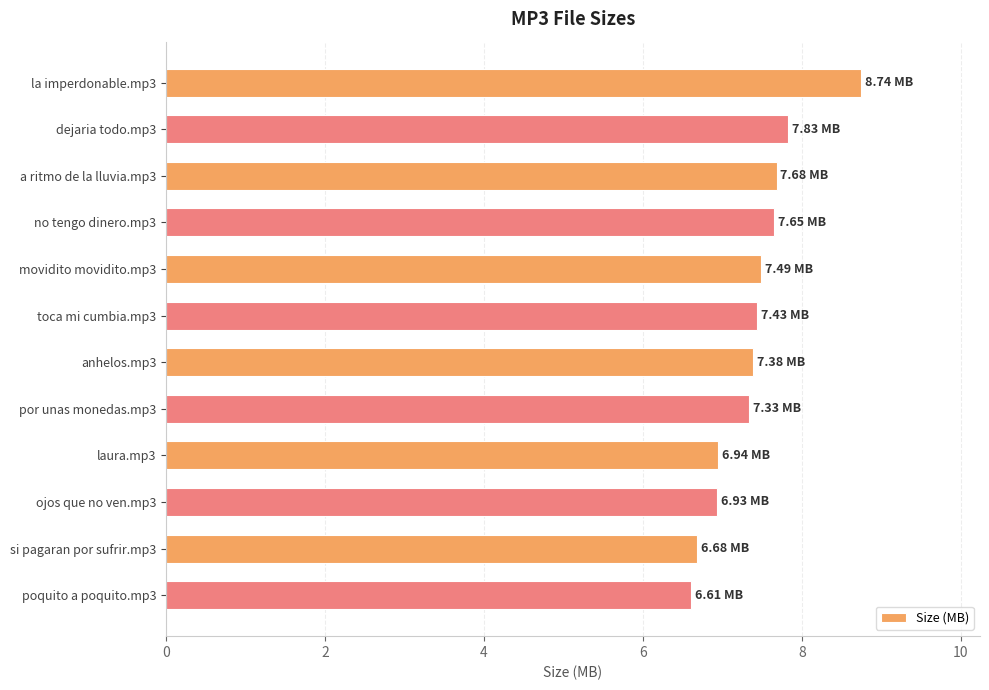

Approximately how many times larger is the value at por unas monedas.mp3 compared to laura.mp3?

1.1